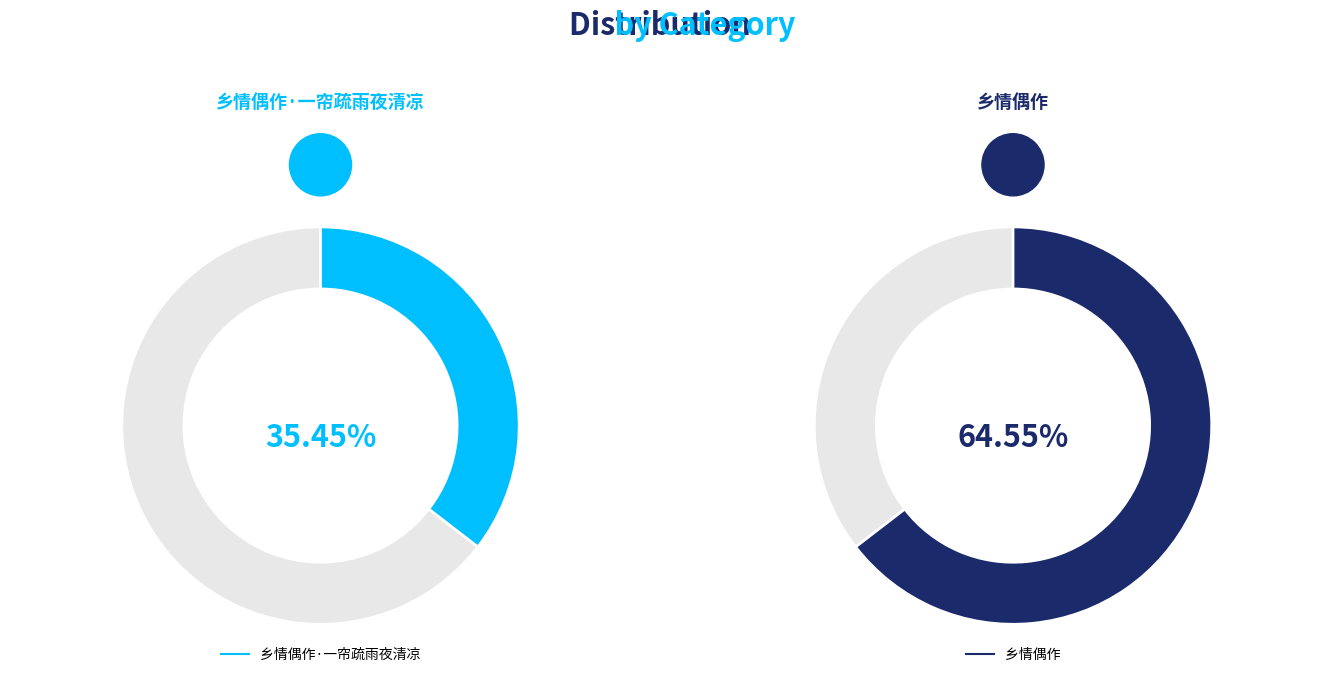

Rank the categories by value from lowest to highest.

乡情偶作·一帘疏雨夜清凉, 乡情偶作